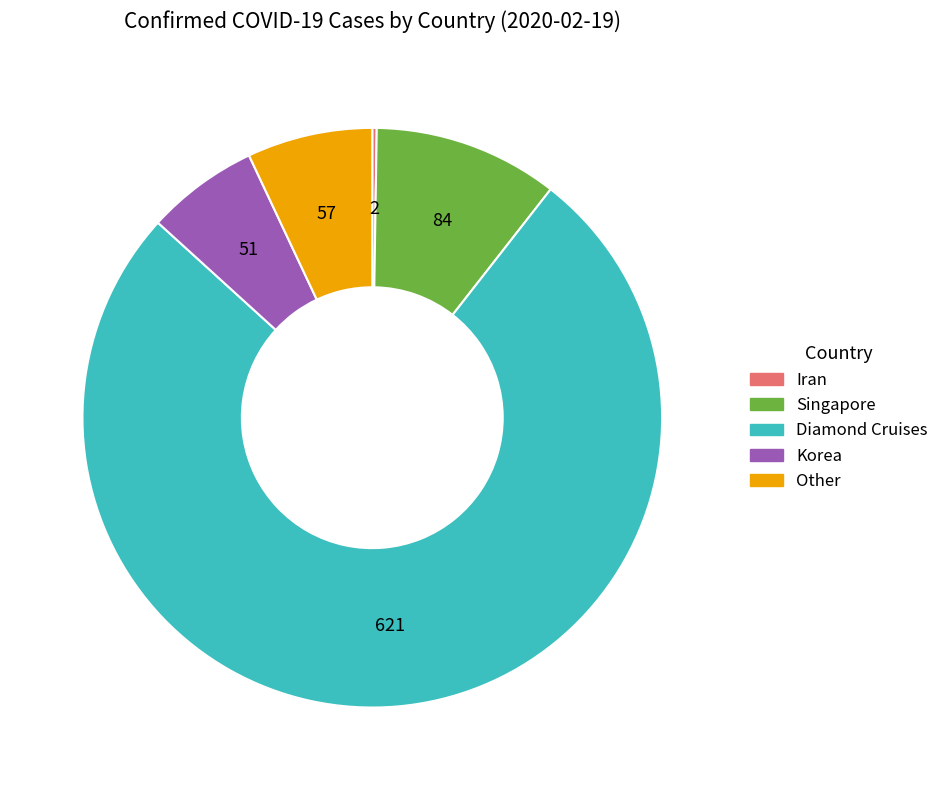

What is the largest slice in the pie chart?

Diamond Cruises